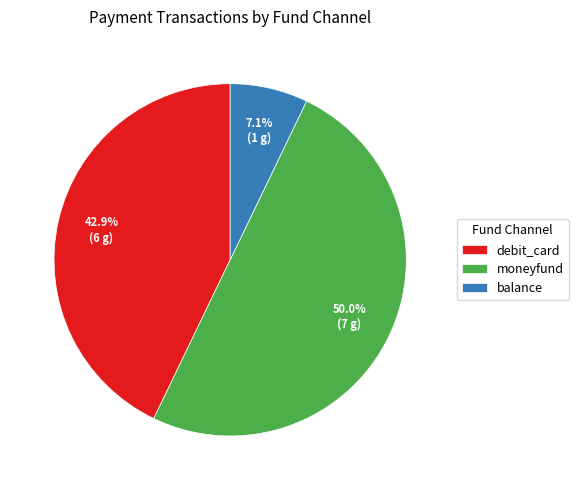

Rank the categories by value from lowest to highest.

balance, debit_card, moneyfund